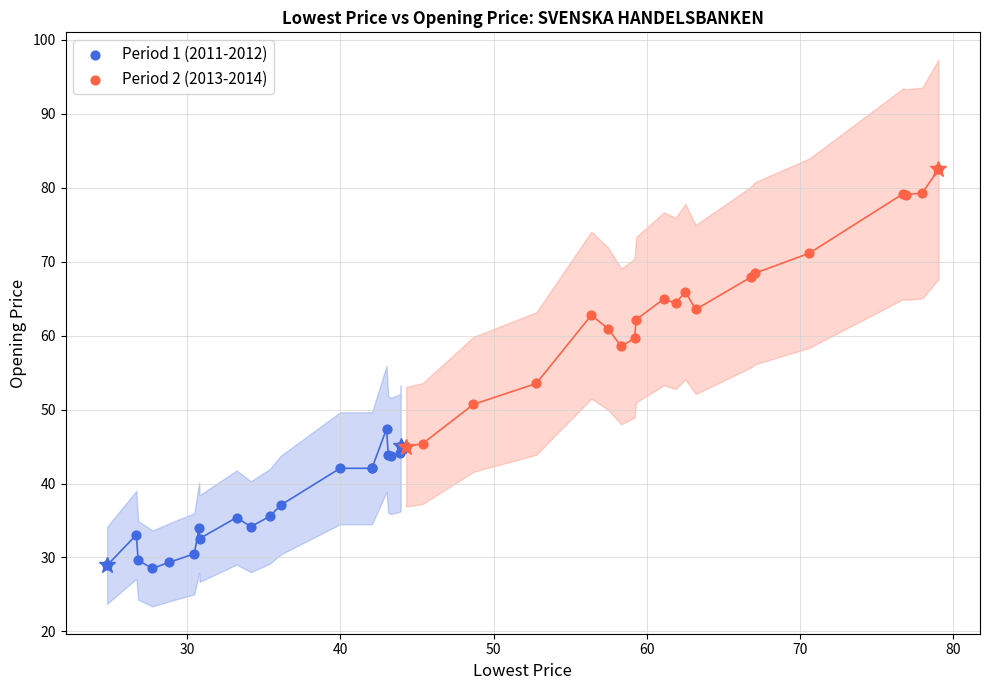

Which series contains the highest Y value?

Period 2 (2013-2014)